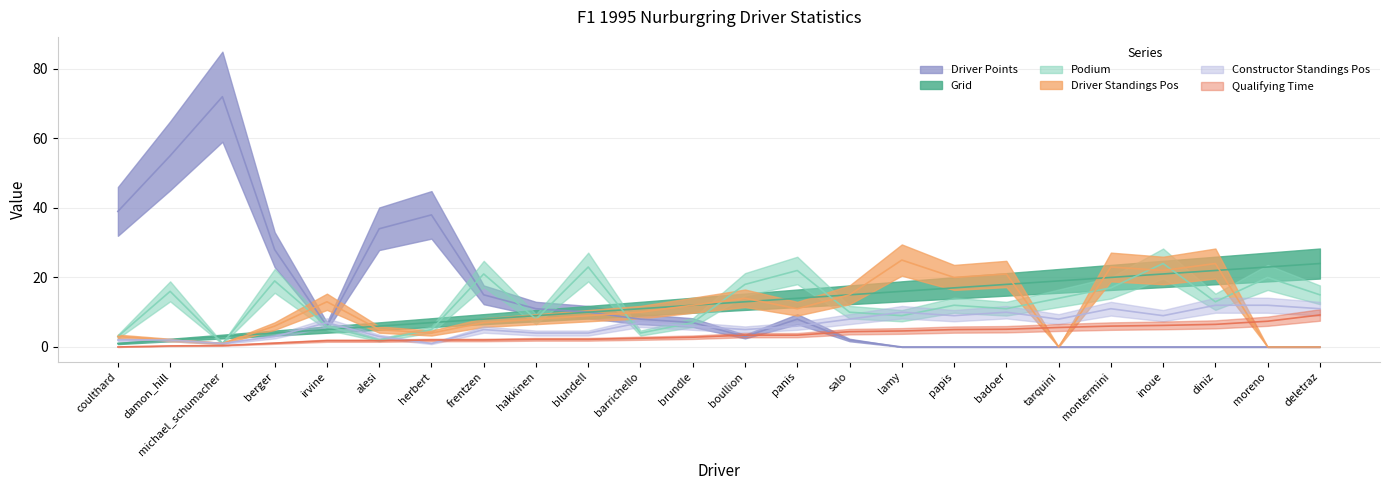

Which label corresponds to the largest value in the chart?

michael_schumacher